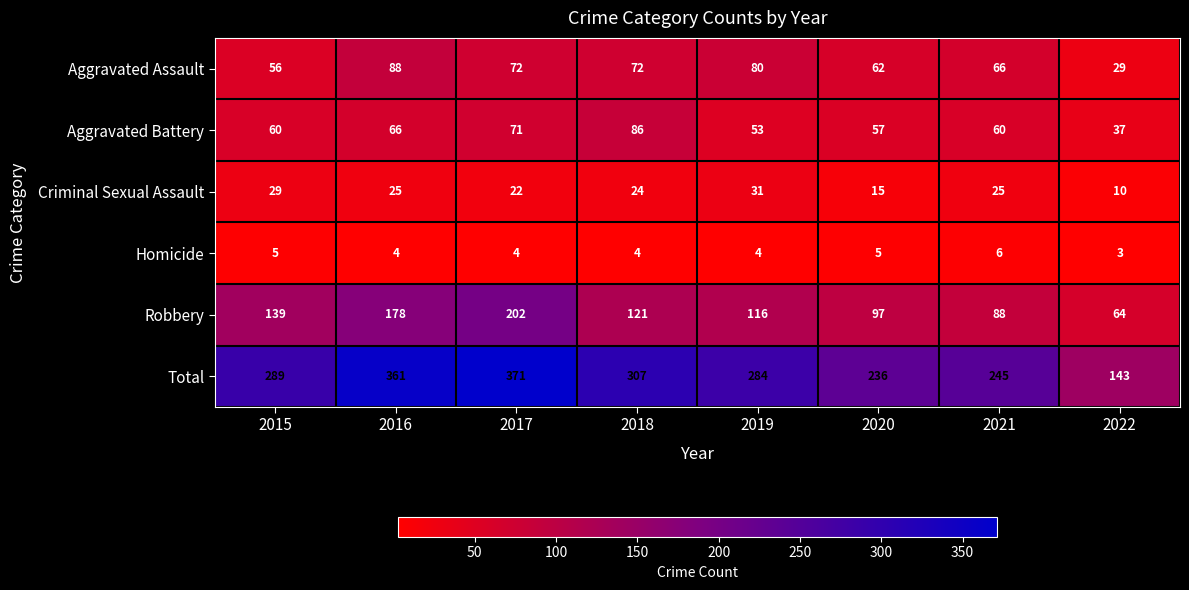

What is the difference between the highest and lowest values at 2017?

367